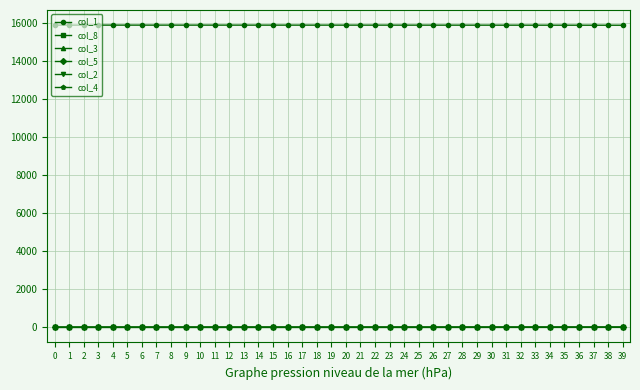

True or false: col_1 and col_2 intersect in this chart.

False